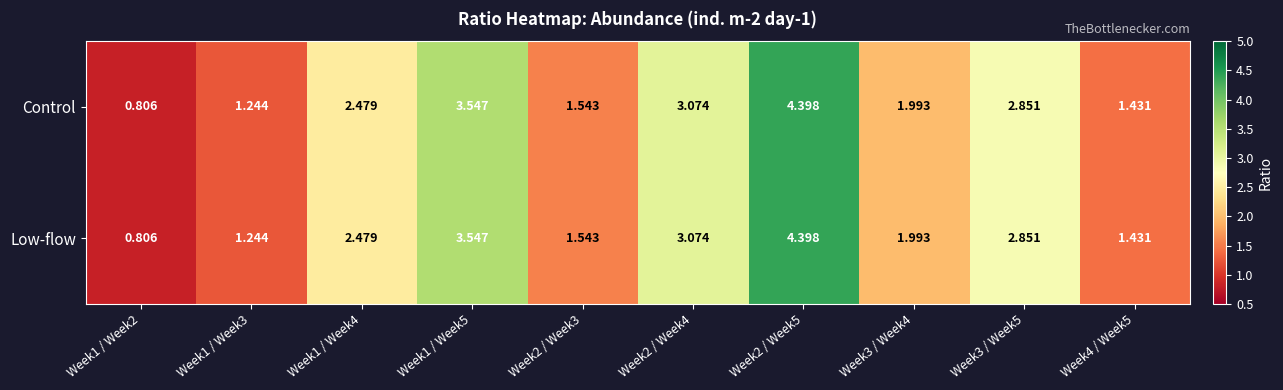

How many data points in Low-flow are above 2?

5